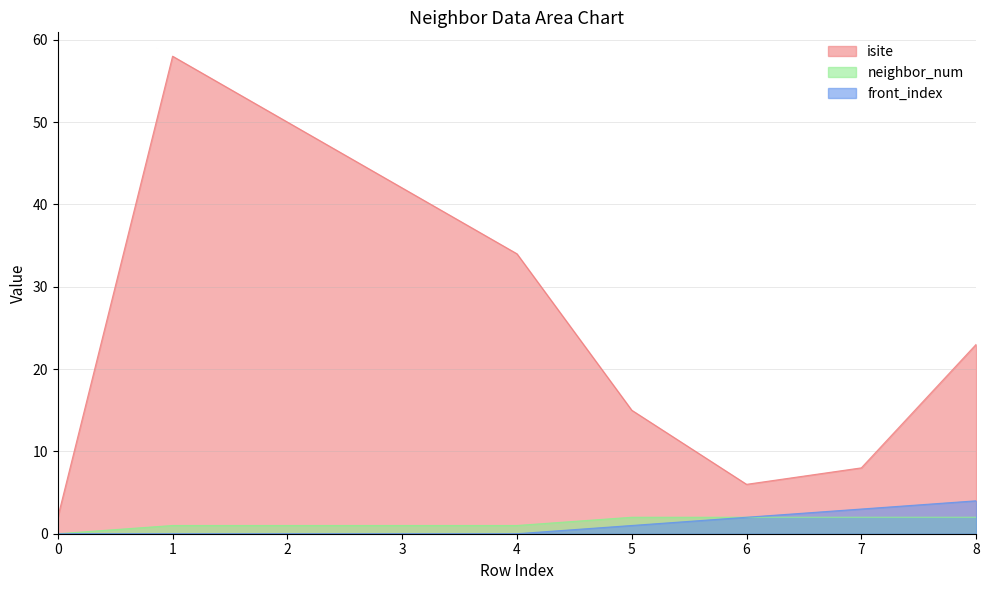

Which series changed the most between 1 and 7?

isite